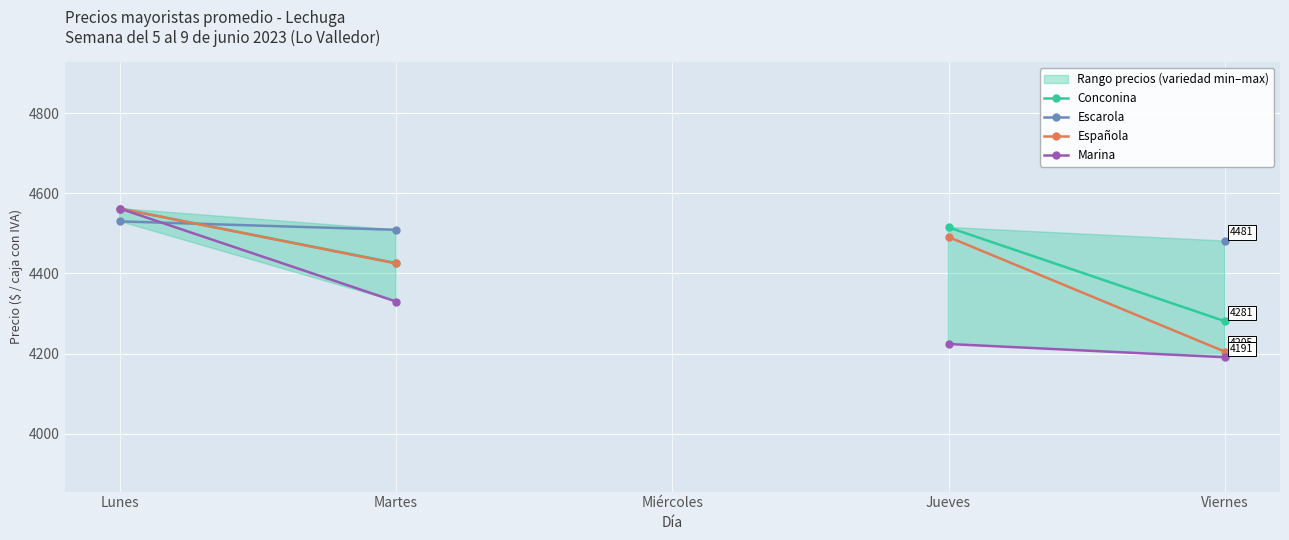

The Escarola series shows 6668.7 at Lunes. True or false?

False